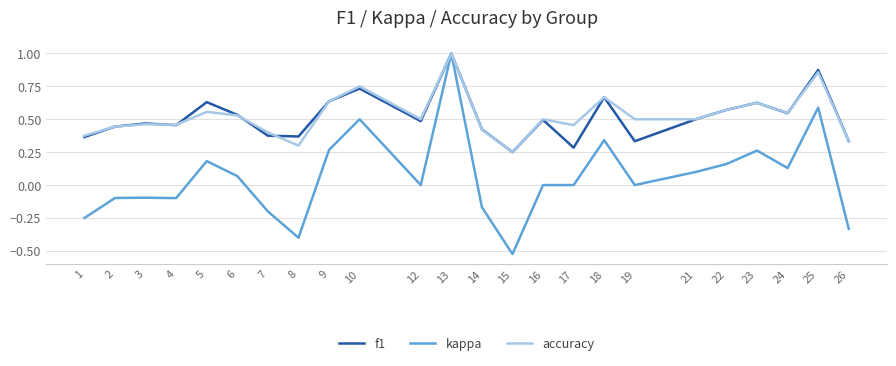

True or false: kappa has a value of -0.2 at 3.

False